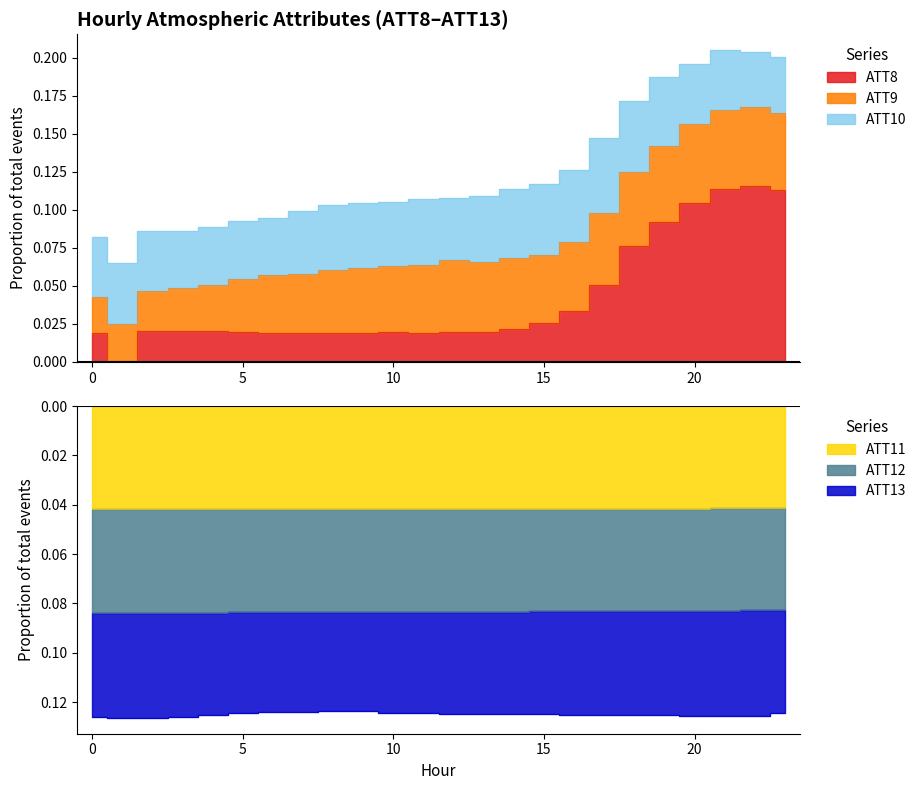

In ATT11, how many points are higher than both neighbors (excluding endpoints)?

2